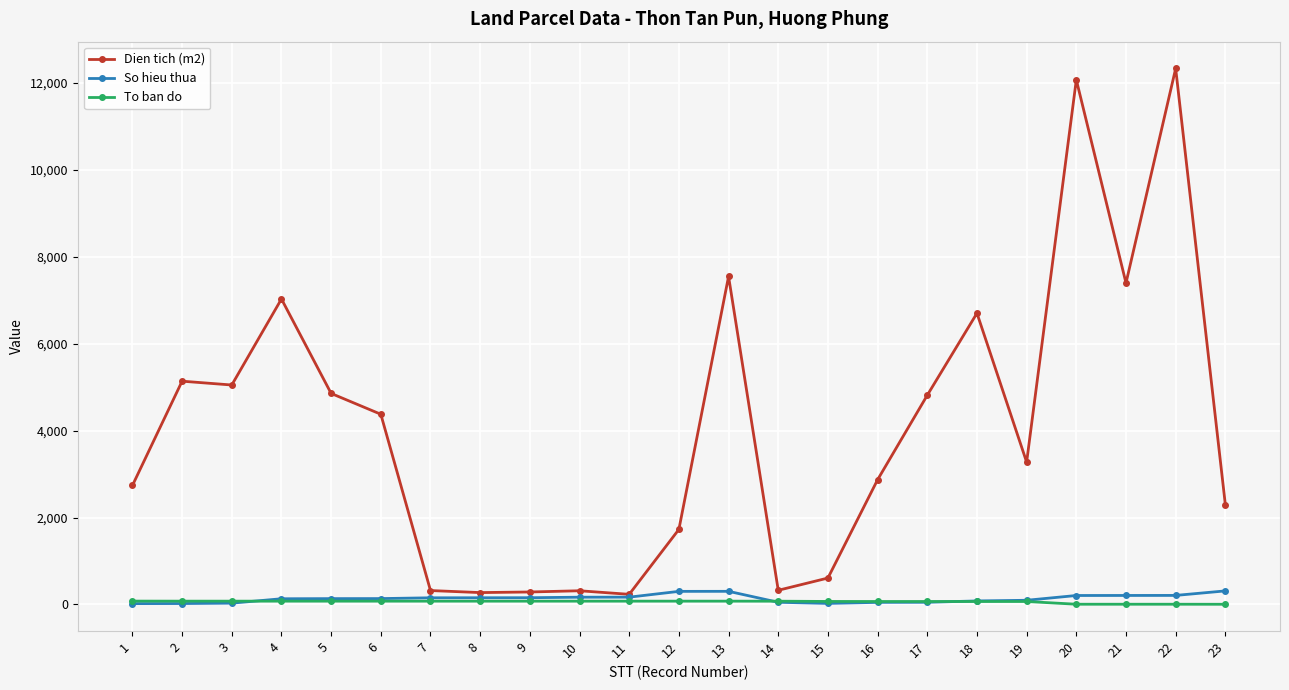

How many values in the To ban do series are below 75?

10